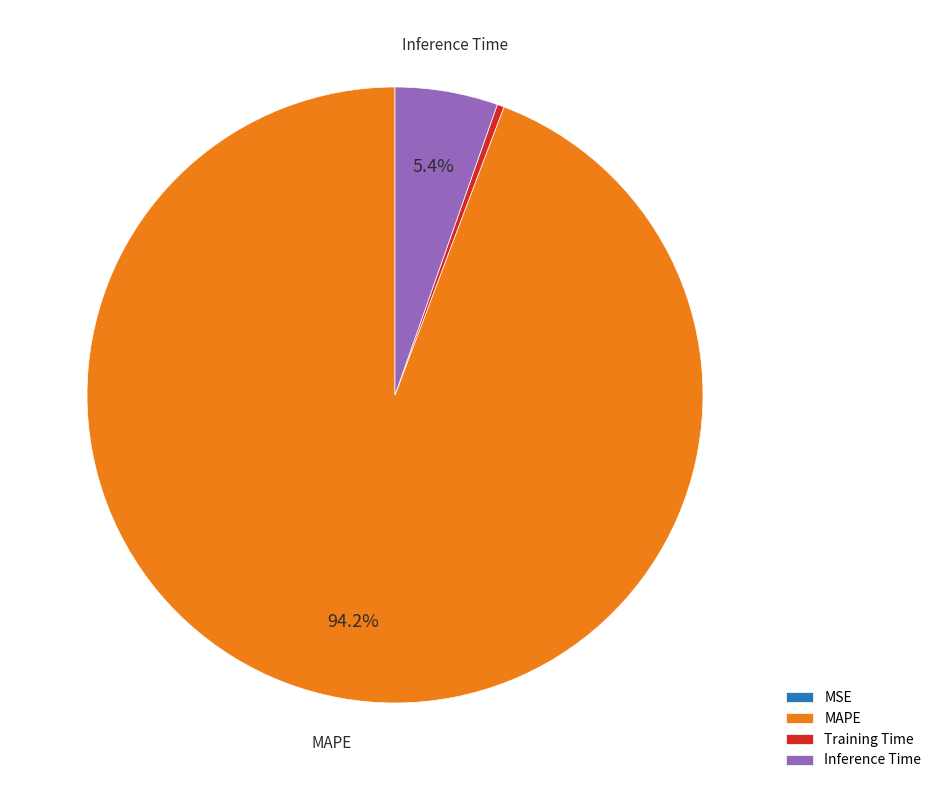

Combined, what portion of the pie is Inference Time and MAPE?

99.6%